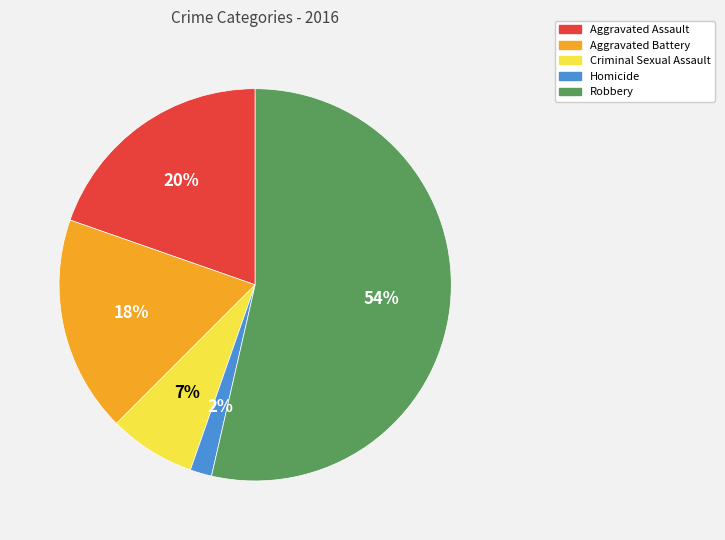

Rank the categories by value from highest to lowest.

Robbery, Aggravated Assault, Aggravated Battery, Criminal Sexual Assault, Homicide